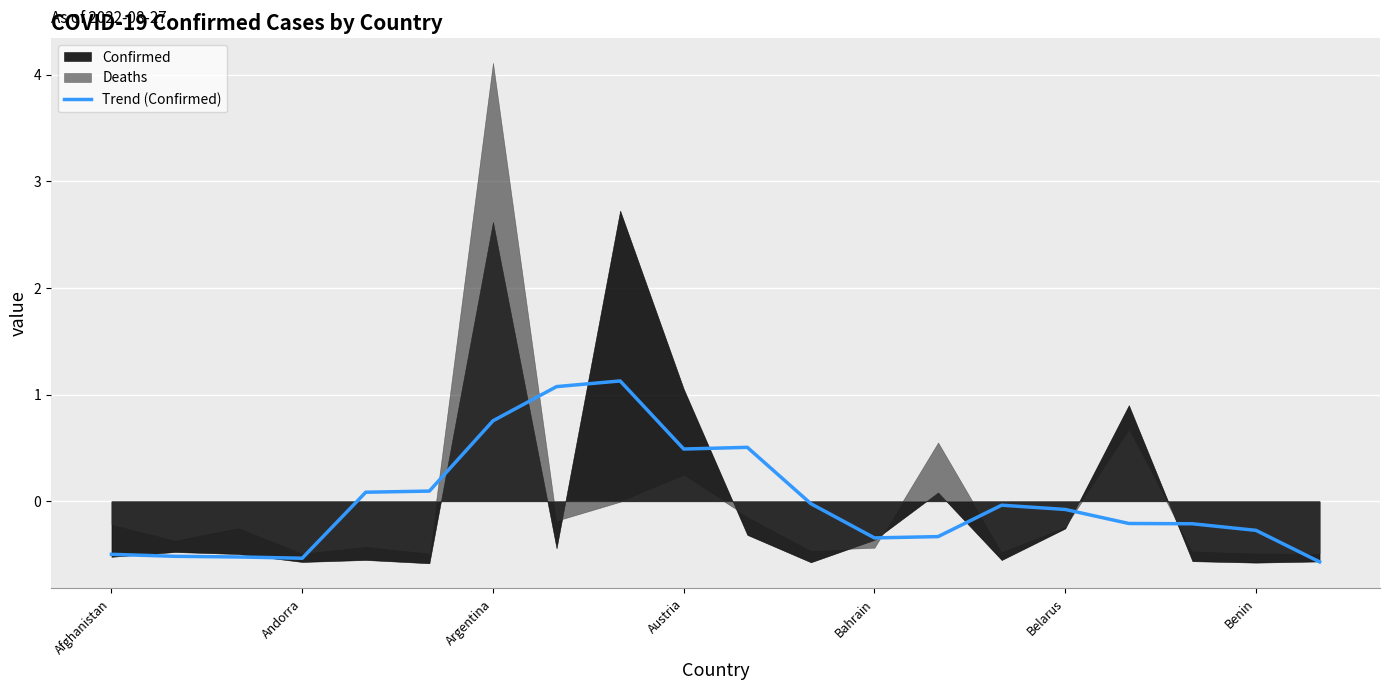

What is the maximum value for Trend (Confirmed)?

1.1